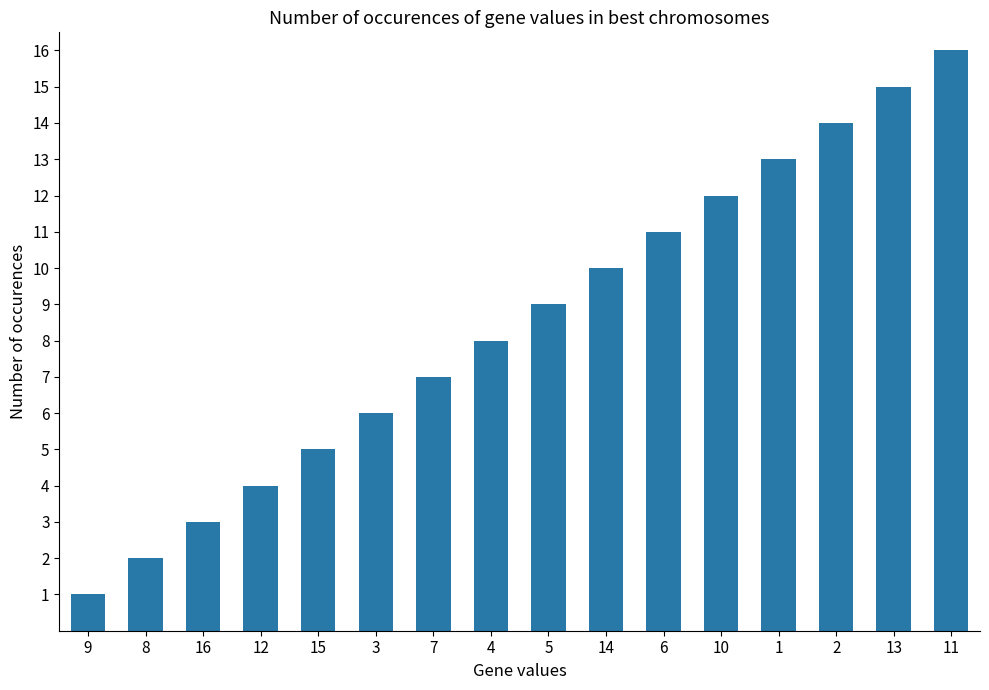

Which has a higher value, 1 or 9?

1